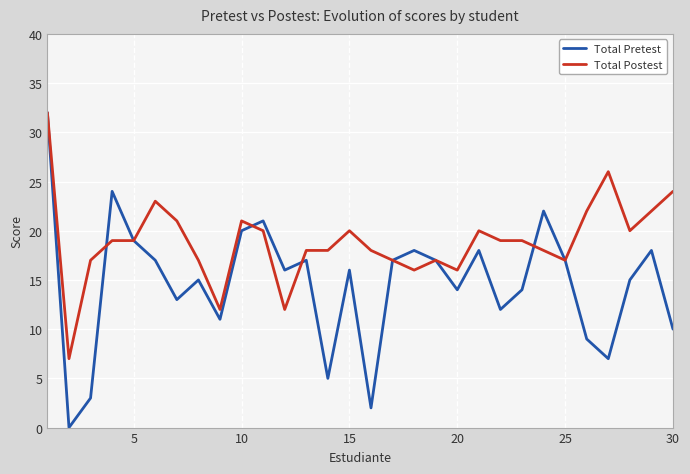

Which series has the largest range (max minus min)?

Total Pretest